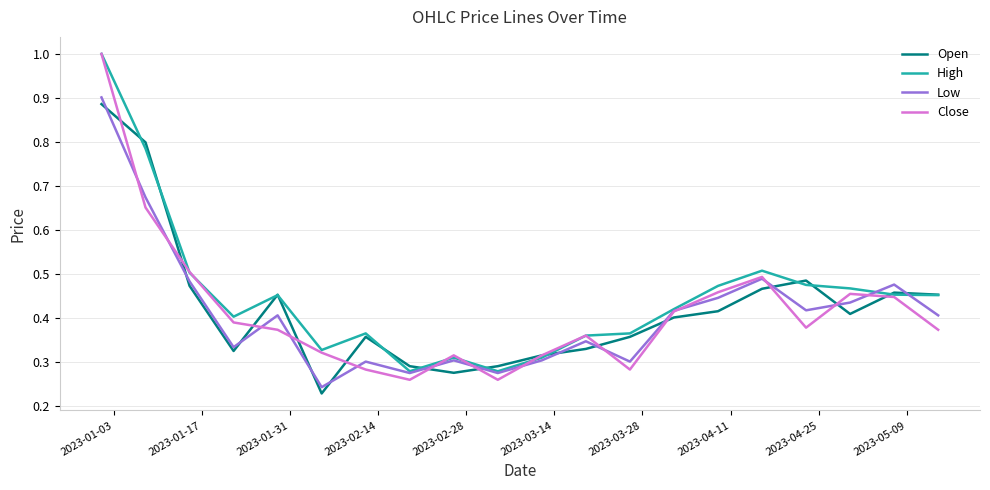

What is the maximum value shown in the chart?

1.0